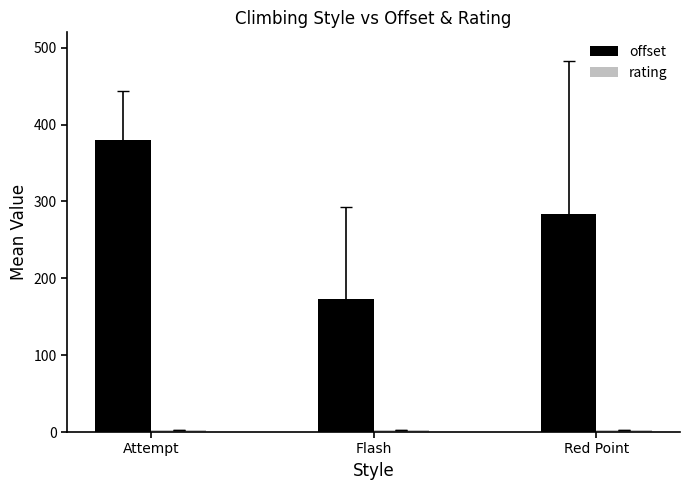

What is the minimum value for offset?

172.9